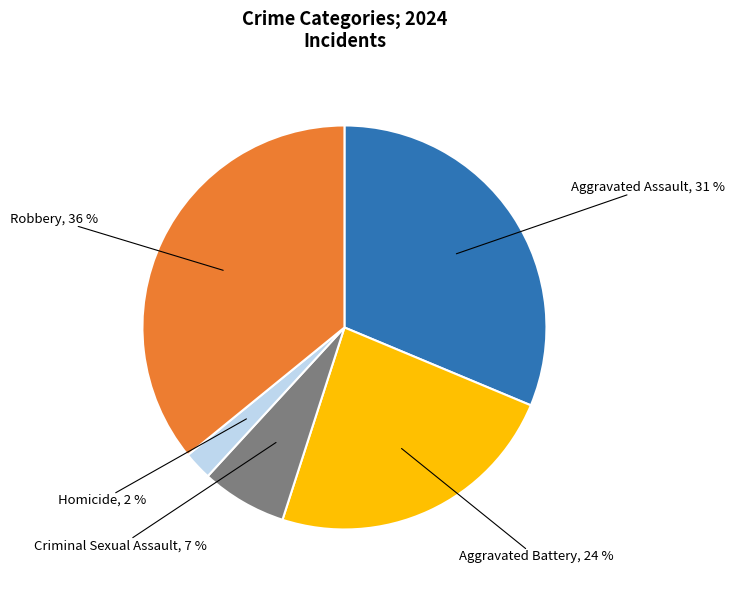

What percentage is the Homicide slice, to the nearest percent?

2%